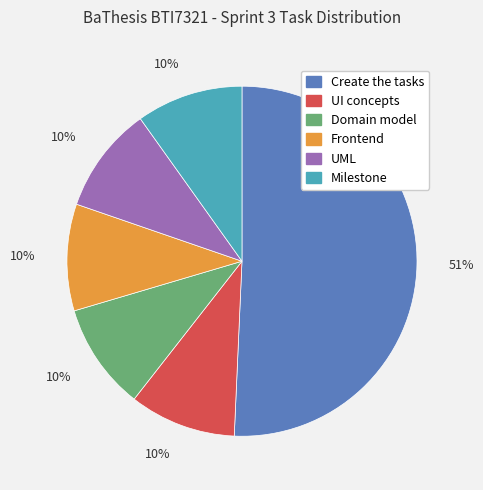

Count the number of slices in the pie.

6